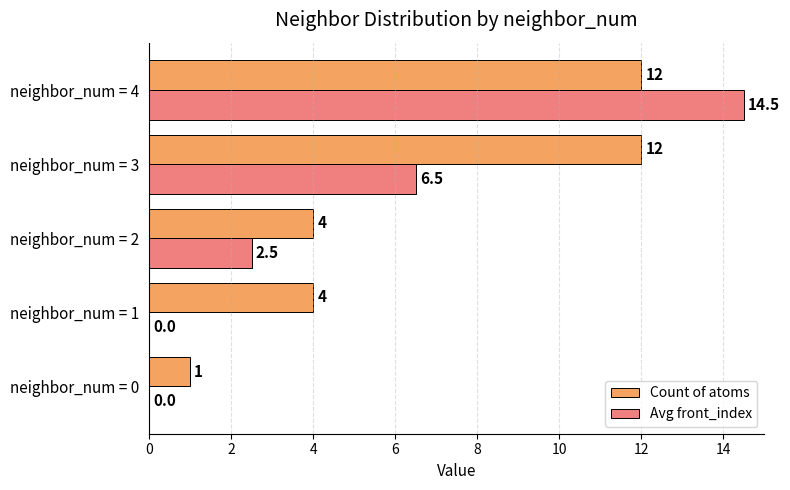

True or false: Avg front_index has a value of 4.5 at neighbor_num = 4.

False